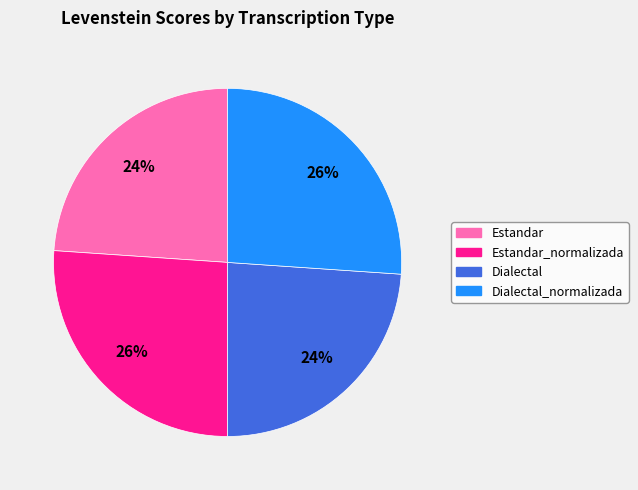

How many segments does this pie chart have?

4